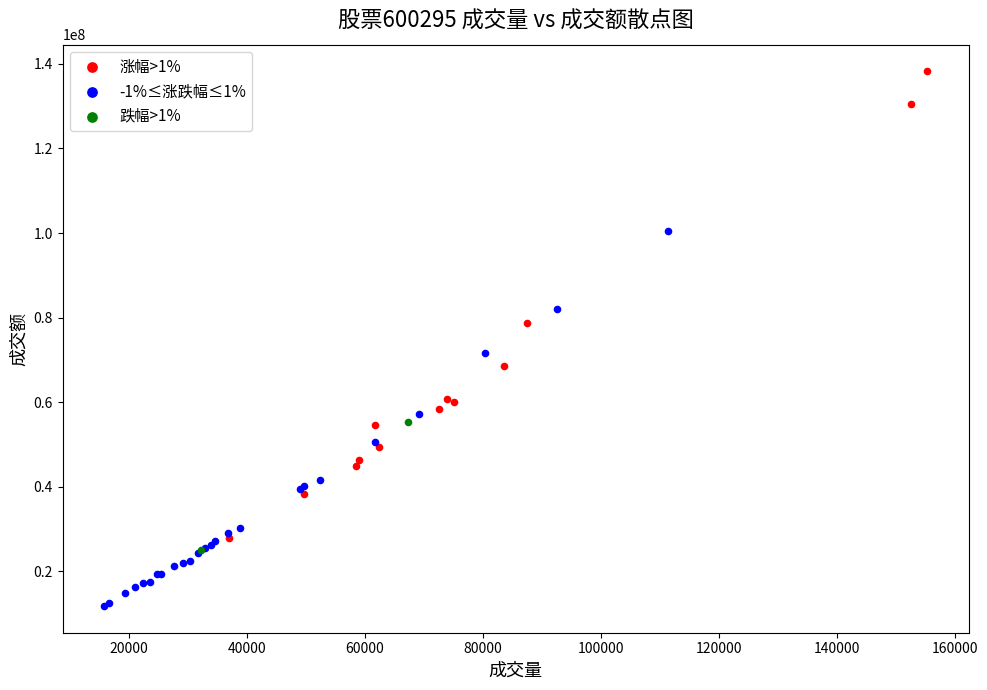

Which series reaches the minimum Y coordinate?

-1%≤涨跌幅≤1%